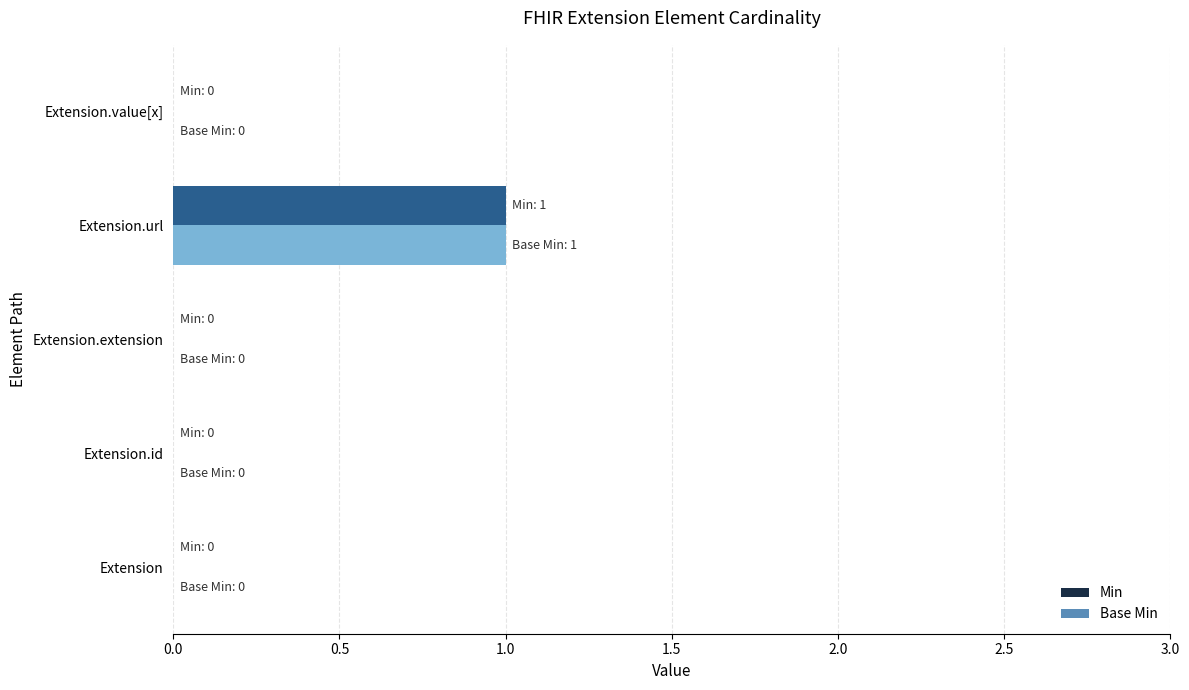

How many data points does each series have?

5